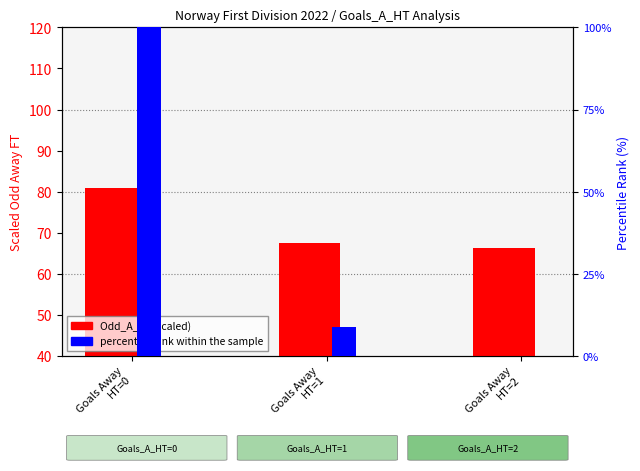

List the series in order of their overall mean, highest first.

Odd_A_FT (scaled), percentile rank within the sample